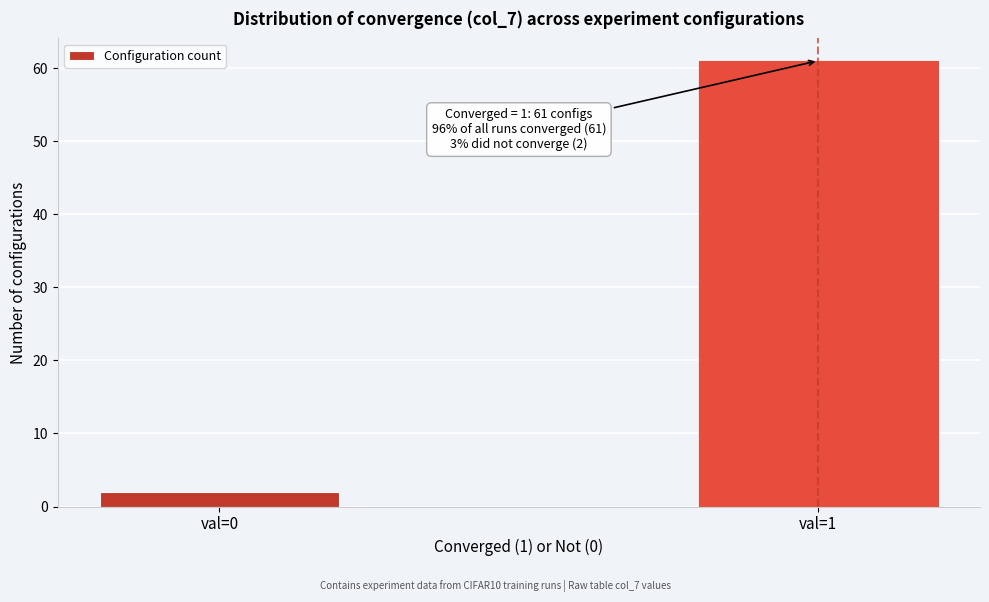

Reading right to left, transcribe all the data shown in this chart.

val=1=61	val=0=2